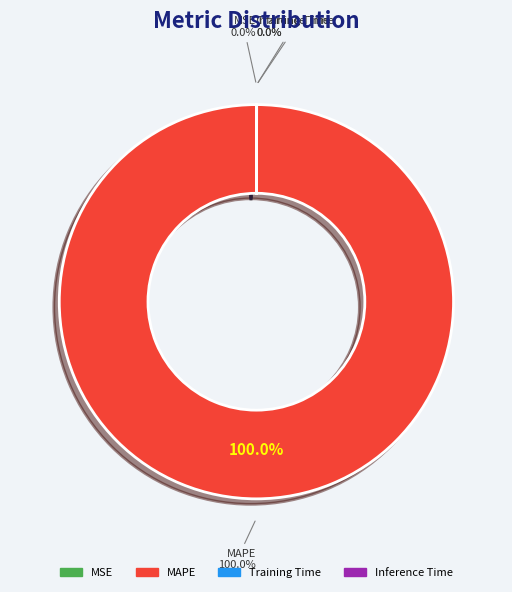

Which has a higher value, MSE or Inference Time?

Inference Time